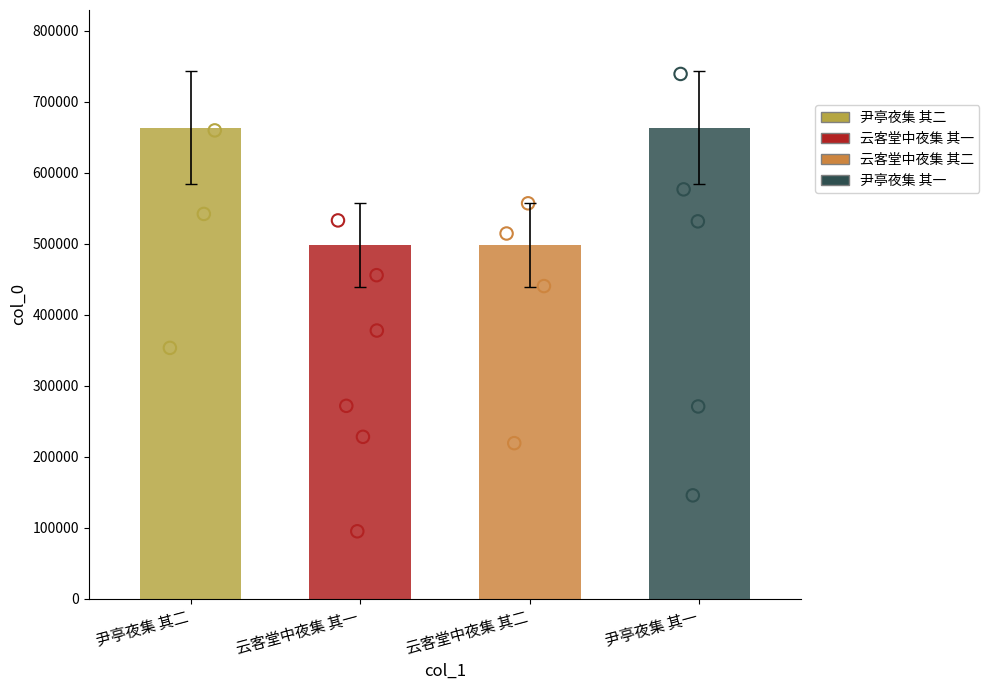

Approximately how many times larger is the value at 尹亭夜集 其二 compared to 云客堂中夜集 其二?

1.3